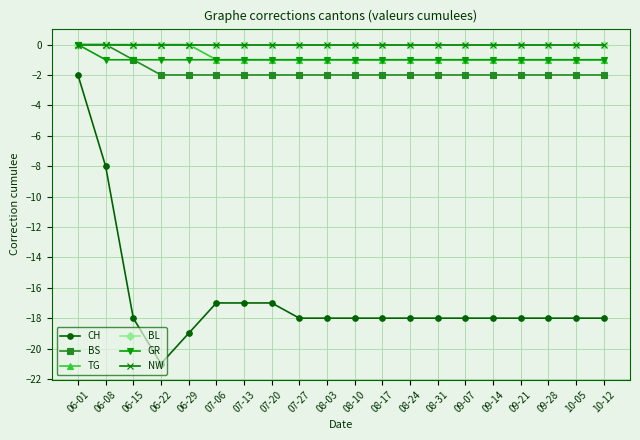

Reading left to right, list all the values displayed in this chart.

CH: -2	-8	-18	-21	-19	-17	-17	-17	-18	-18	-18	-18	-18	-18	-18	-18	-18	-18	-18	-18
BS: 0	0	-1	-2	-2	-2	-2	-2	-2	-2	-2	-2	-2	-2	-2	-2	-2	-2	-2	-2
TG: 0	0	0	0	0	-1	-1	-1	-1	-1	-1	-1	-1	-1	-1	-1	-1	-1	-1	-1
BL: 0	0	0	0	0	0	0	0	0	0	0	0	0	0	0	0	0	0	0	0
GR: 0	-1	-1	-1	-1	-1	-1	-1	-1	-1	-1	-1	-1	-1	-1	-1	-1	-1	-1	-1
NW: 0	0	0	0	0	0	0	0	0	0	0	0	0	0	0	0	0	0	0	0